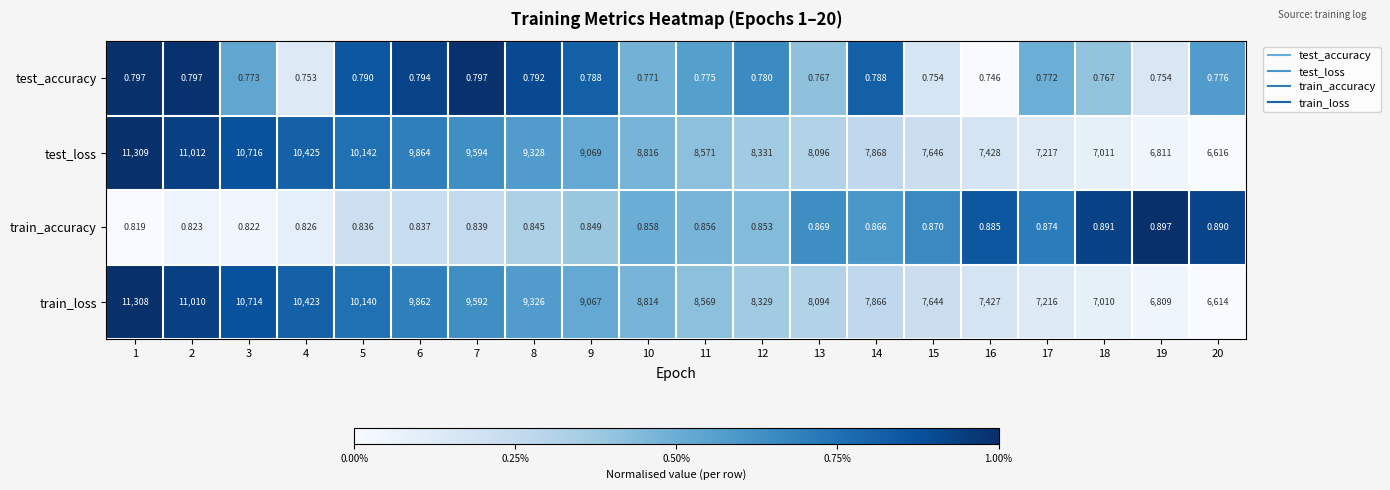

List the series in order of their peak value, lowest first.

test_accuracy, train_accuracy, train_loss, test_loss